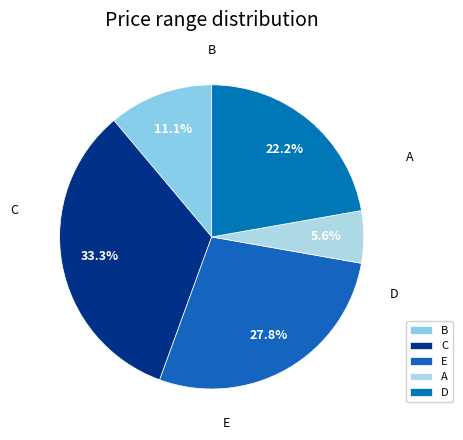

The E slice represents 20% of the pie. True or false?

False